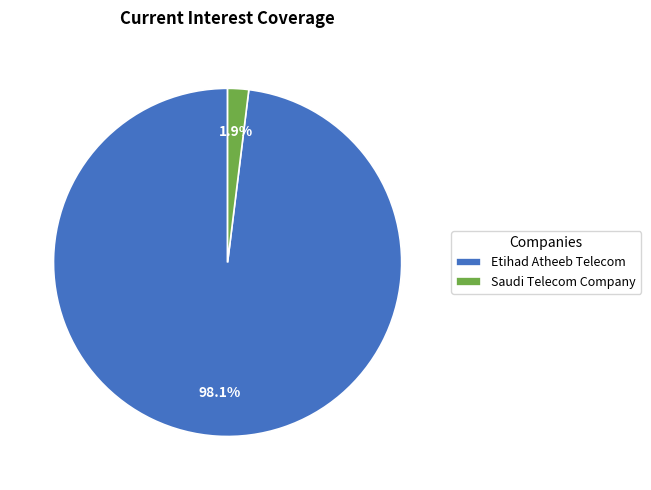

To the nearest percent, what is the average slice percentage?

50%